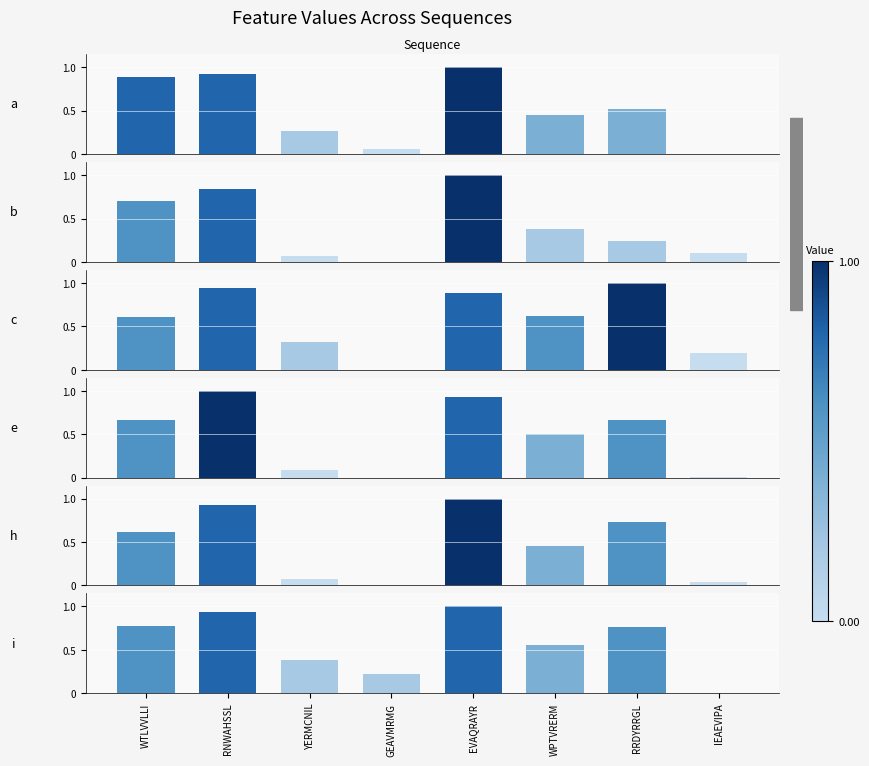

At how many categories does at least one series exceed 0?

8